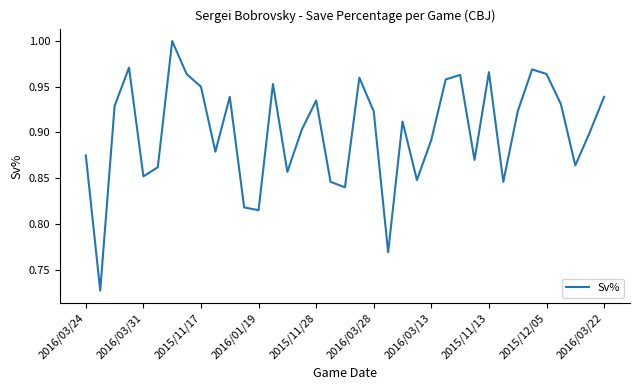

What is the difference between the maximum and minimum values?

0.3